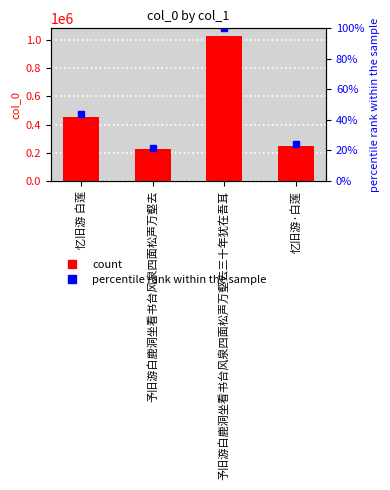

List the labels in order of col_0 value, smallest first.

予旧游白鹿洞坐看书台风泉四面松声万壑去, 忆旧游·白莲, 忆旧游 白莲, 予旧游白鹿洞坐看书台风泉四面松声万壑去三十年犹在吾耳